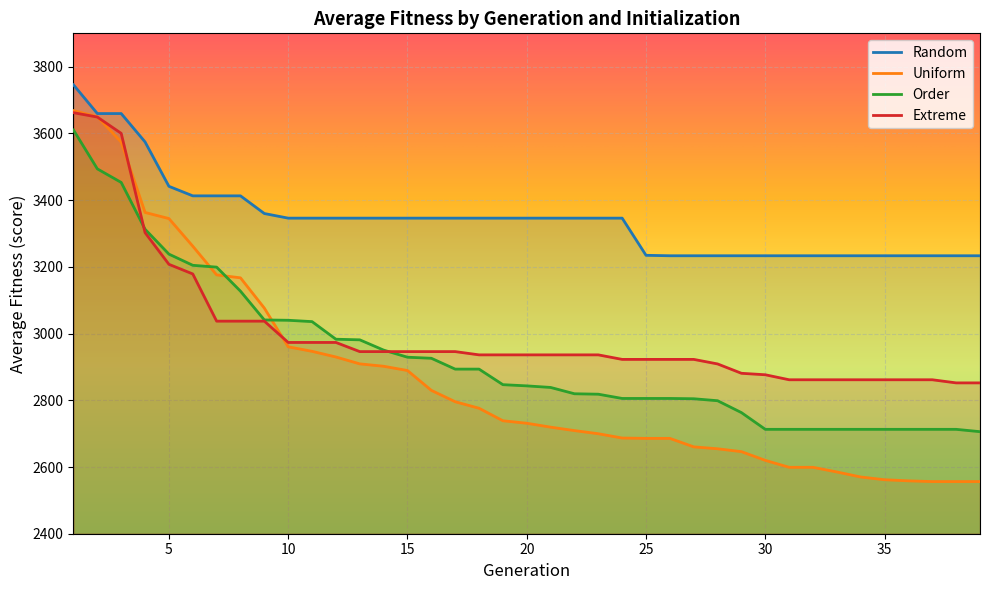

At how many categories does at least one series exceed 2857?

39